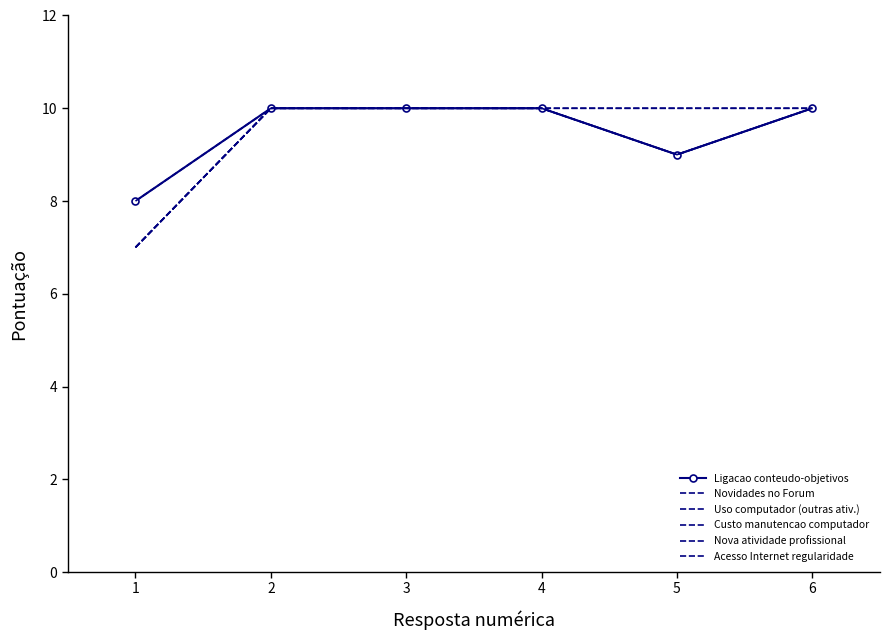

True or false: Custo manutencao computador and Novidades no Forum cross at least once.

False